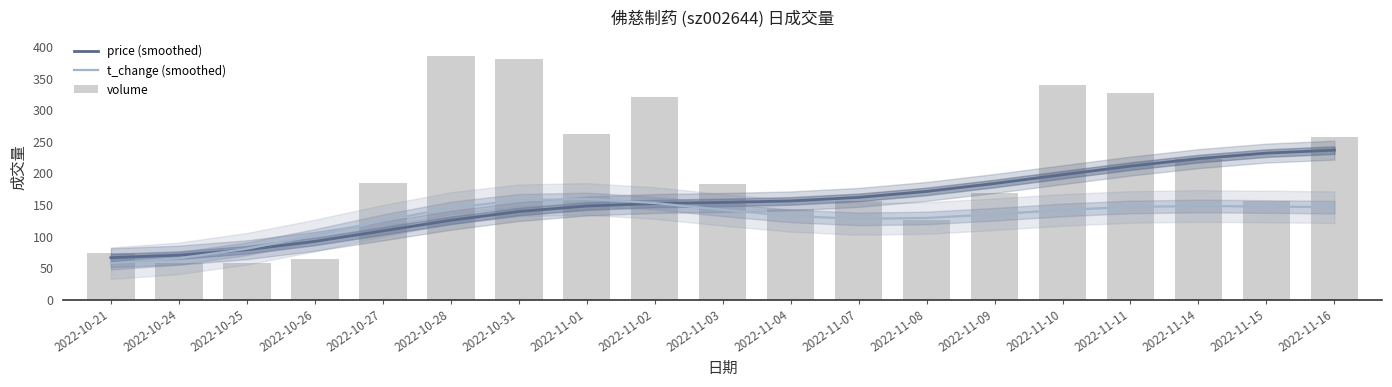

Which series has the largest range (max minus min)?

volume